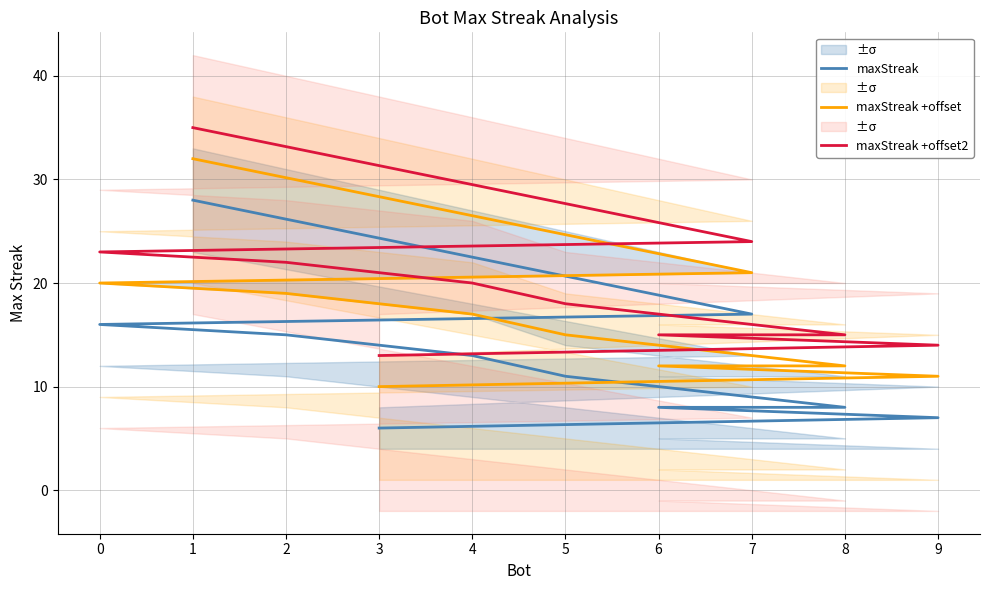

What is the difference between the second highest and second lowest values in the maxStreak +offset series?

10